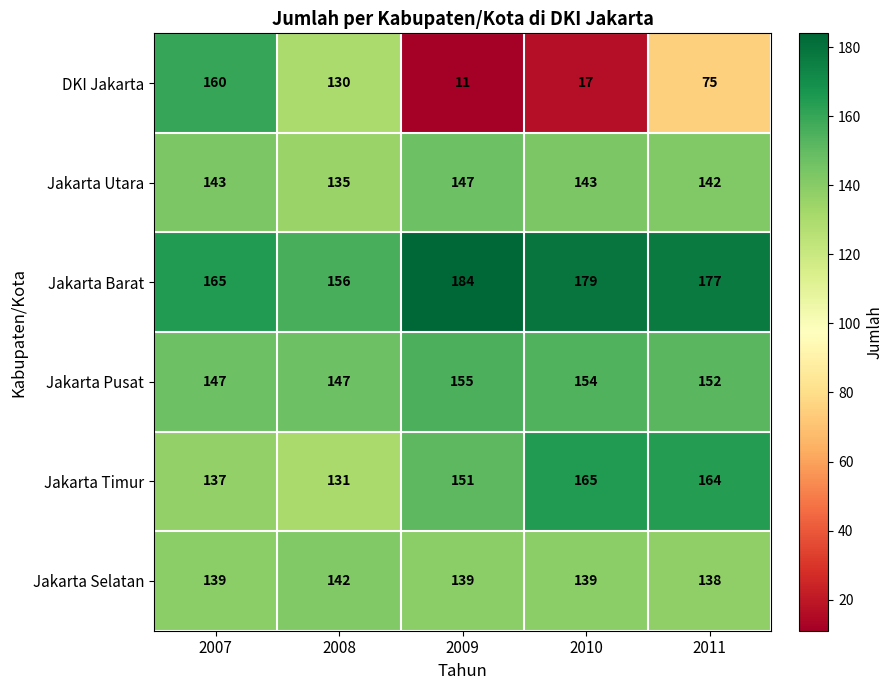

At 2007, list the series in order from largest to smallest.

Jakarta Barat, DKI Jakarta, Jakarta Pusat, Jakarta Utara, Jakarta Selatan, Jakarta Timur